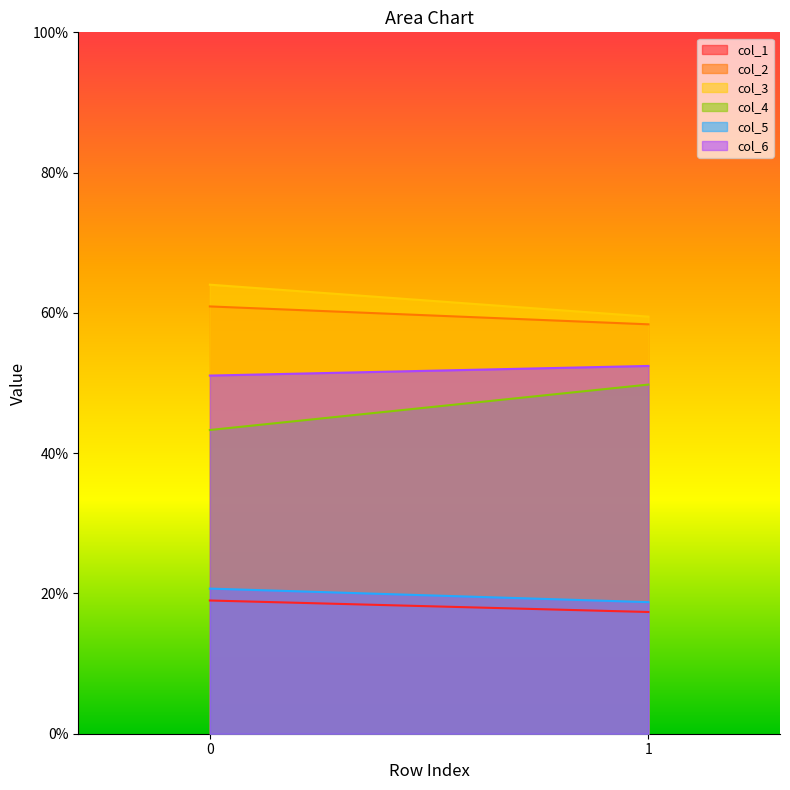

At how many categories does at least one series exceed 46?

2